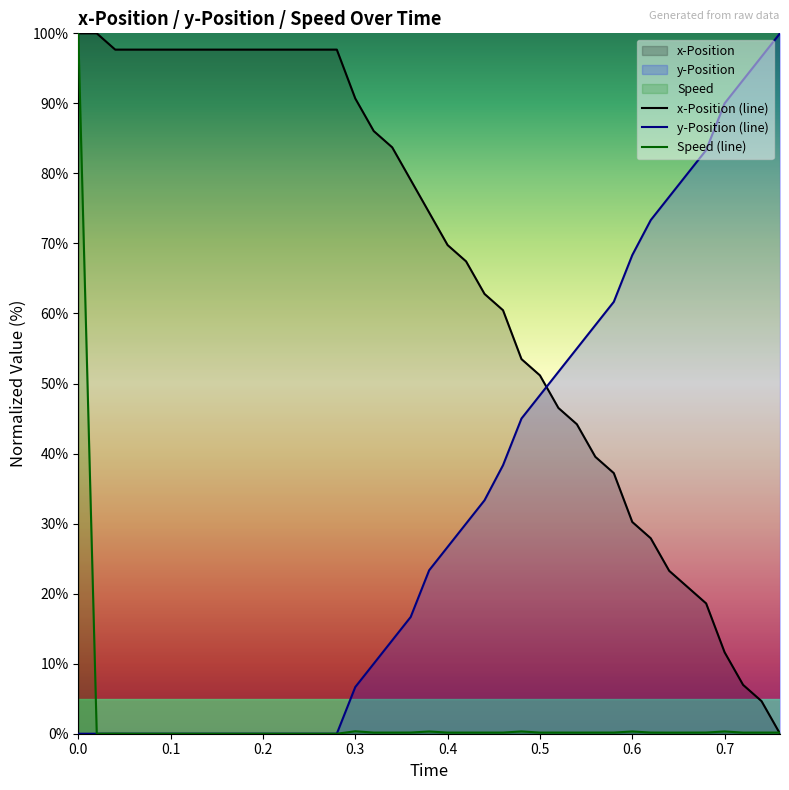

How many lines are shown in the chart?

3